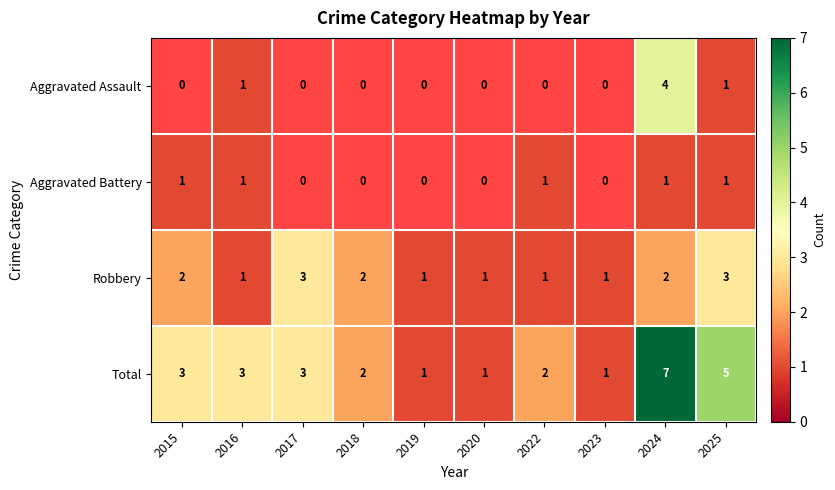

What is the difference between the maximum and minimum values in the Total series?

6